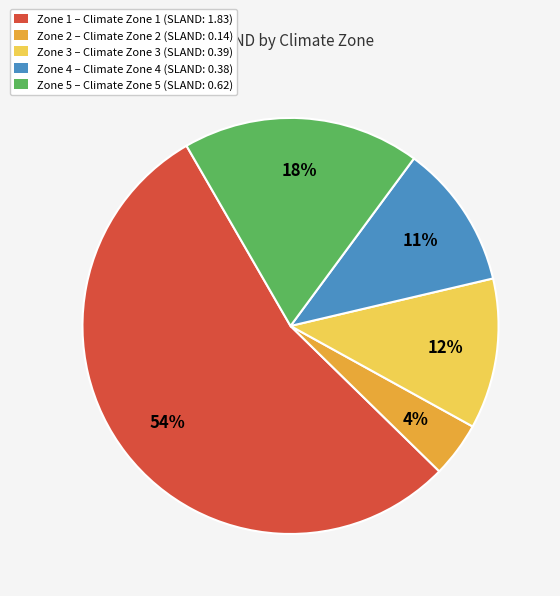

To the nearest percent, what percentage of the pie is Zone 3?

12%